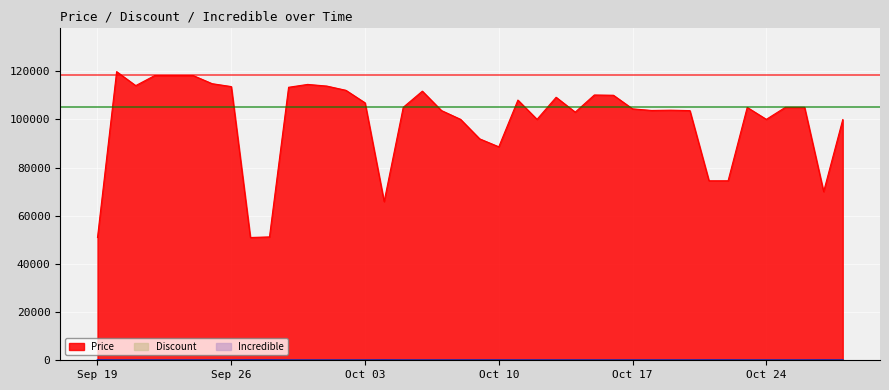

The value of Discount at 2023-10-02 is 34. True or false?

True